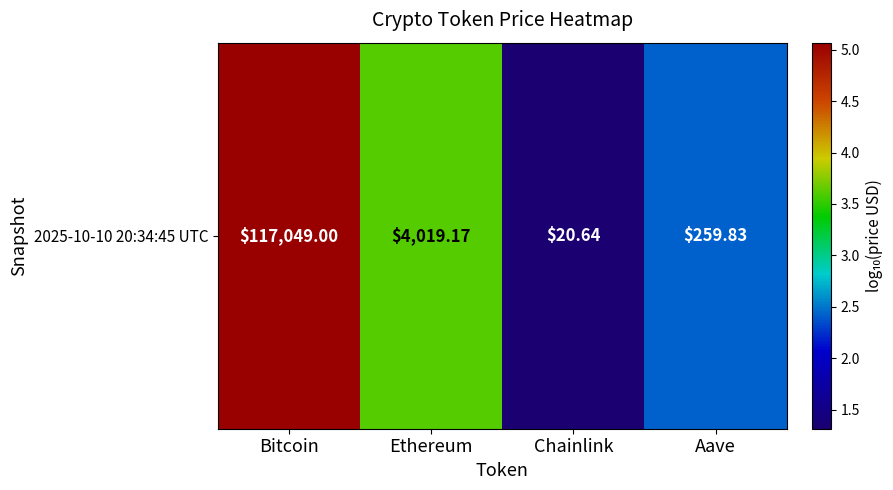

List the labels in order of value, largest first.

Bitcoin, Ethereum, Aave, Chainlink